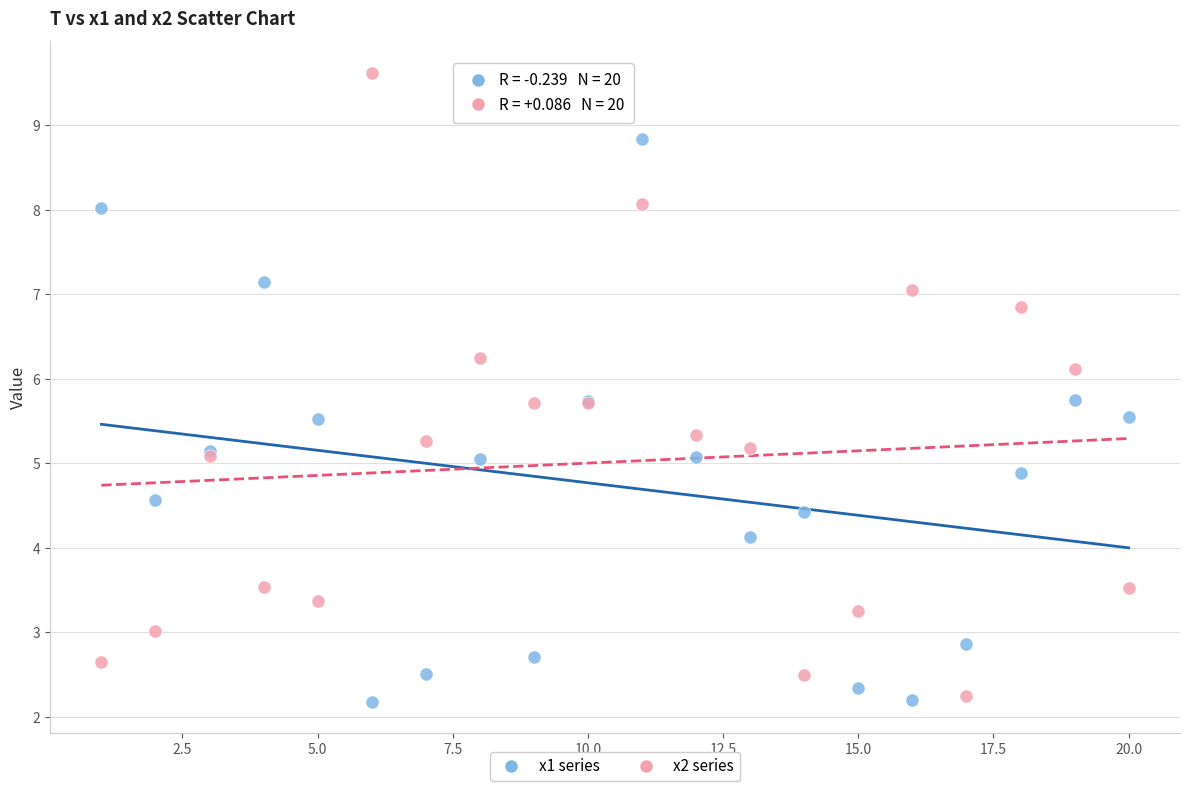

Which series reaches the minimum Y coordinate?

x1 series